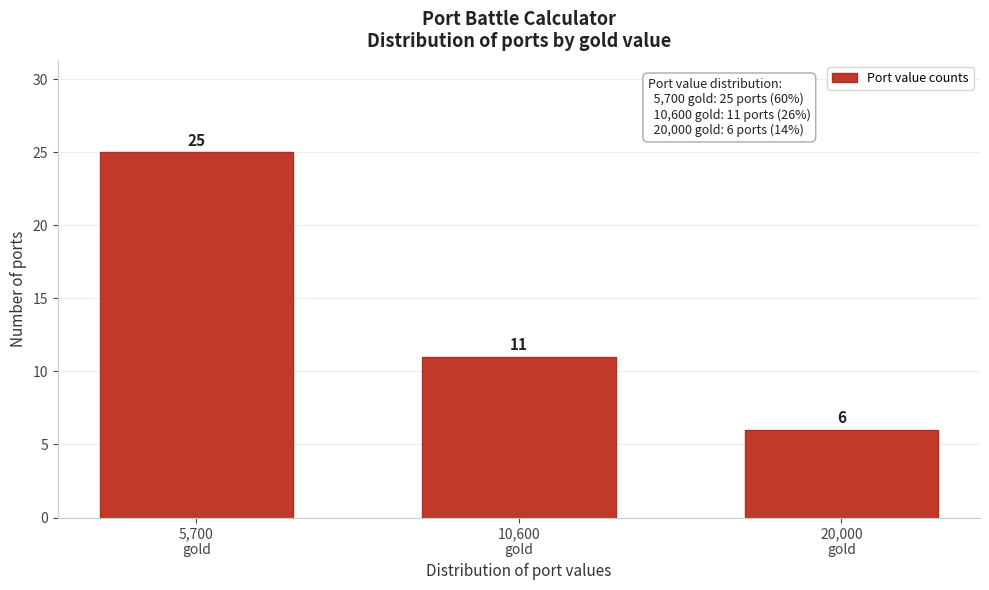

Reading left to right, list all the values displayed in this chart.

25	11	6